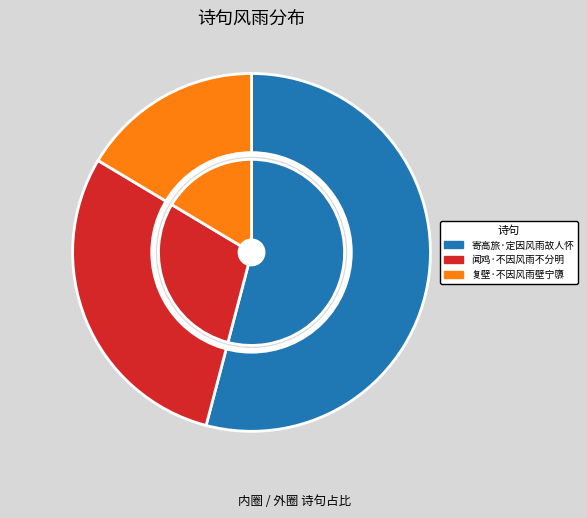

Does 复壁·不因风雨壁宁隳 represent more than half of the total?

No